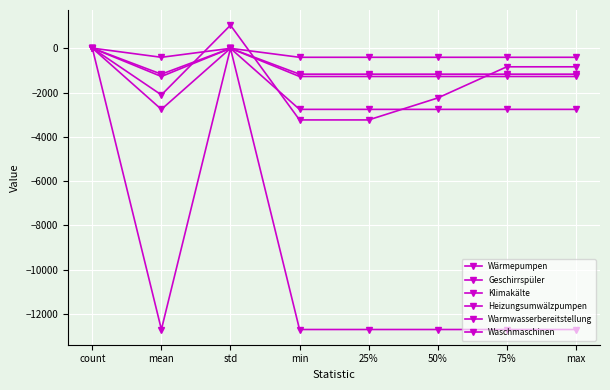

How many values in the Heizungsumwälzpumpen series are below -404?

6